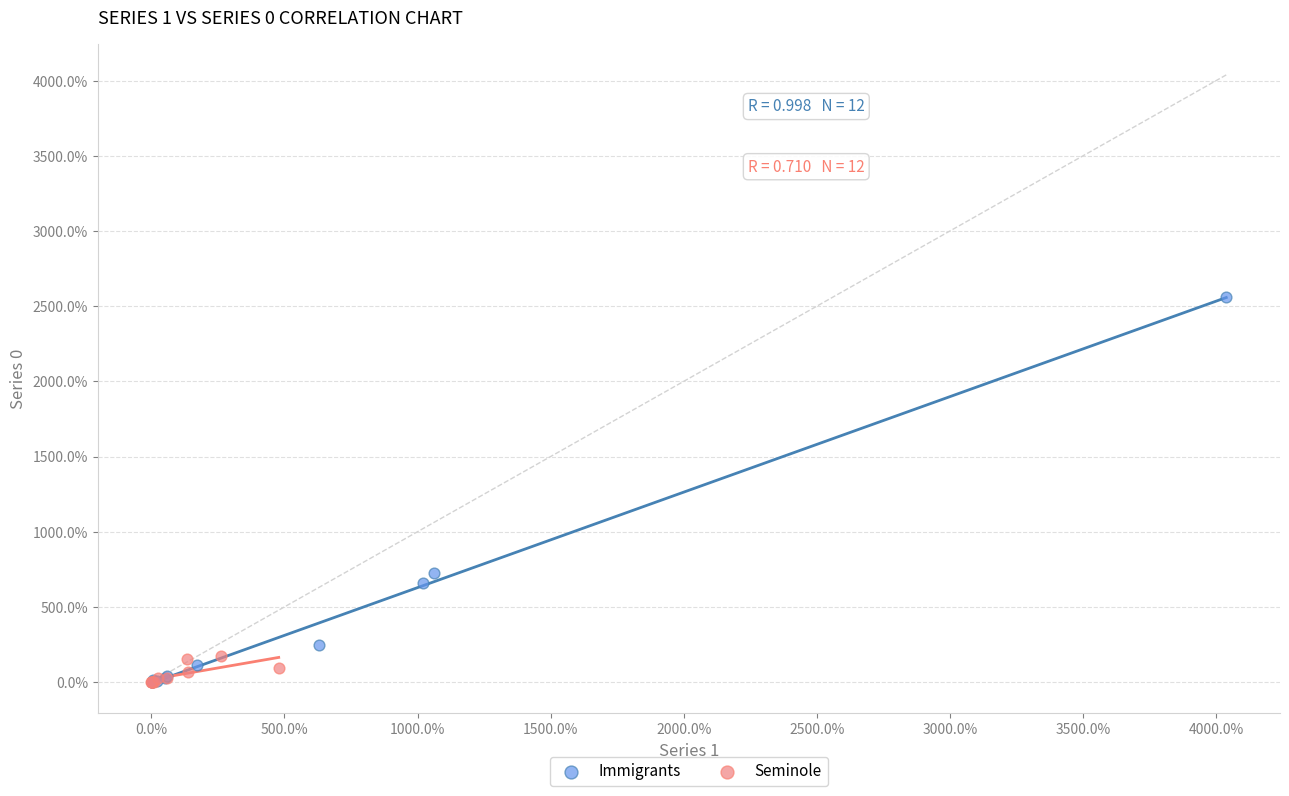

What are all the series names shown in the legend?

Immigrants, Seminole